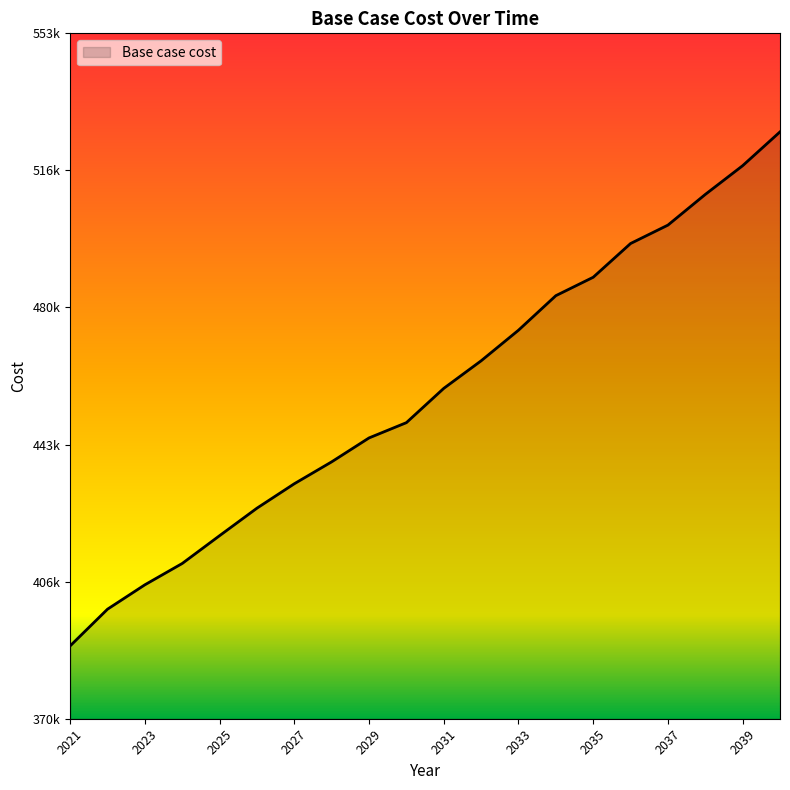

At which category does the chart reach its peak across all series?

2040